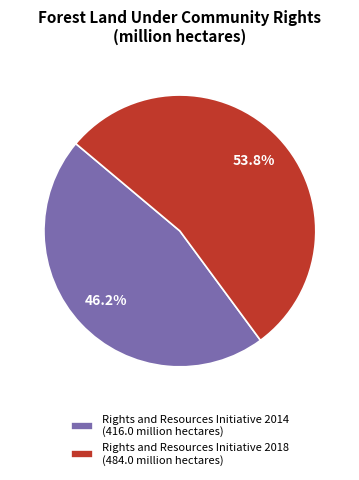

How many slices are in this pie chart?

2